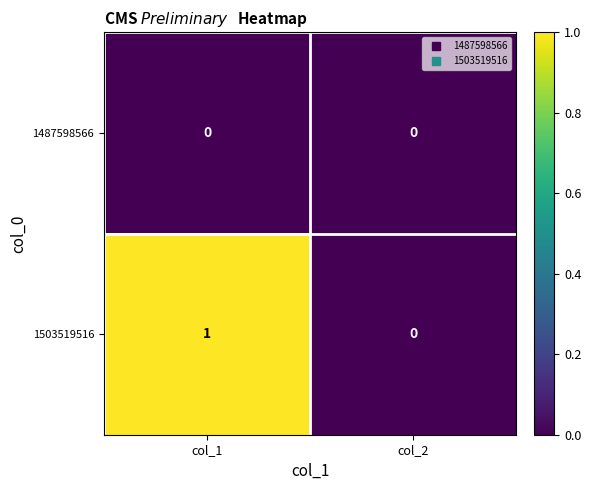

Which series has the largest range (max minus min)?

1503519516